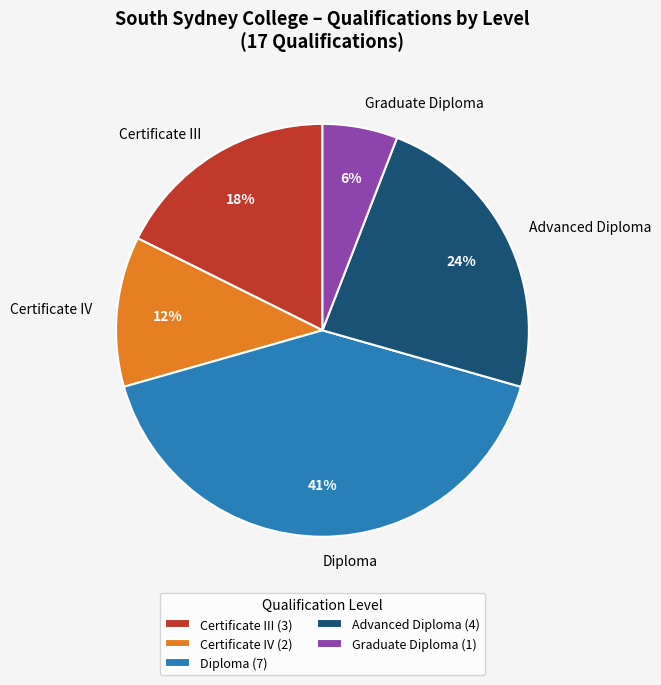

To the nearest percent, what is the difference between the largest and smallest slice percentages?

35%